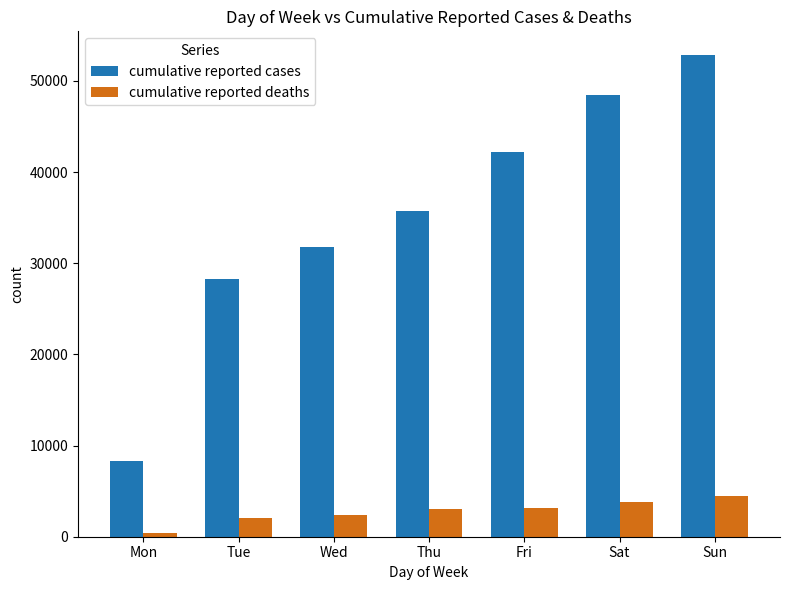

List the series in order of their overall mean, lowest first.

cumulative reported deaths, cumulative reported cases